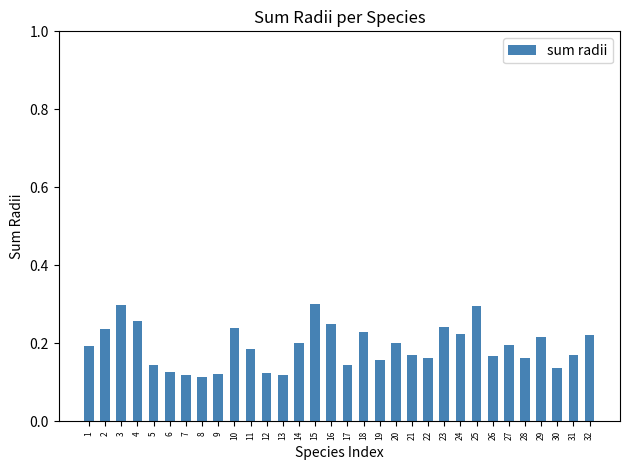

What is the sum of the values at 22 and 25?

0.5